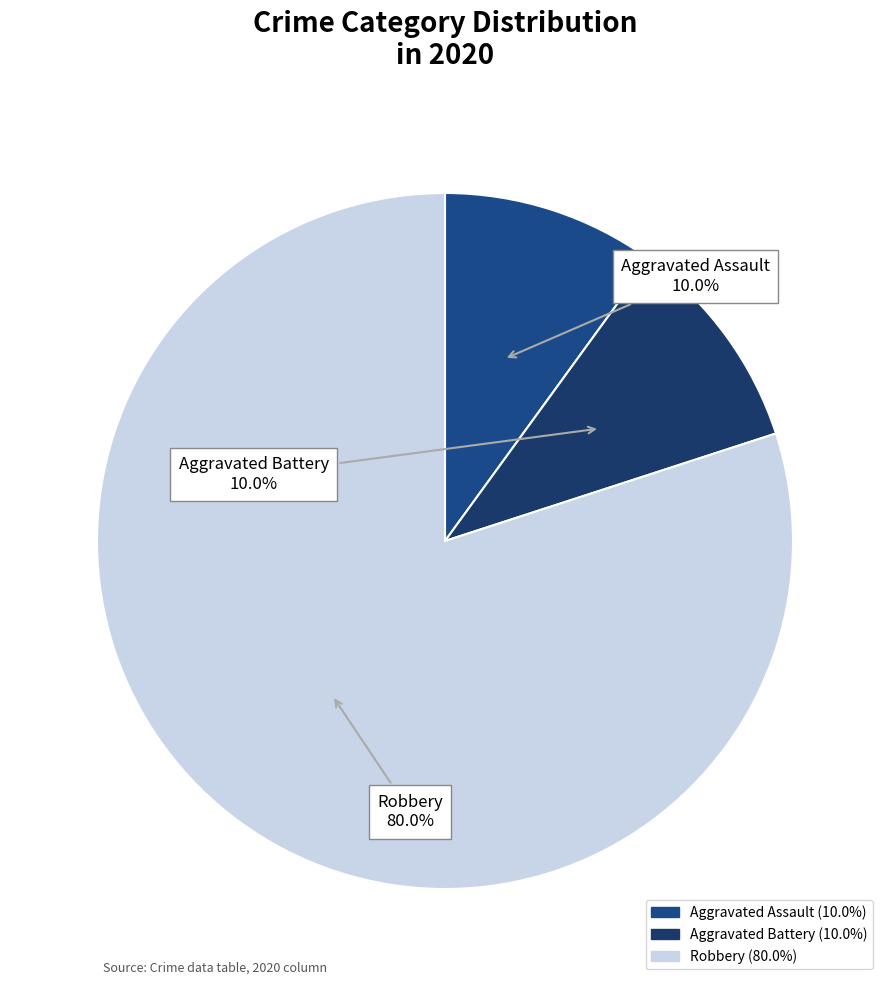

Is there any slice that represents more than half of the pie?

Yes